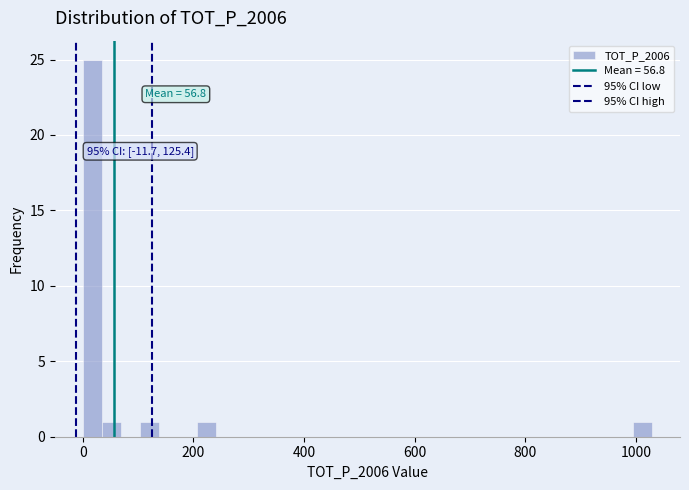

Around what value on the x-axis is the tallest bar? Give the approximate position of its centre, as read against the axis.

20